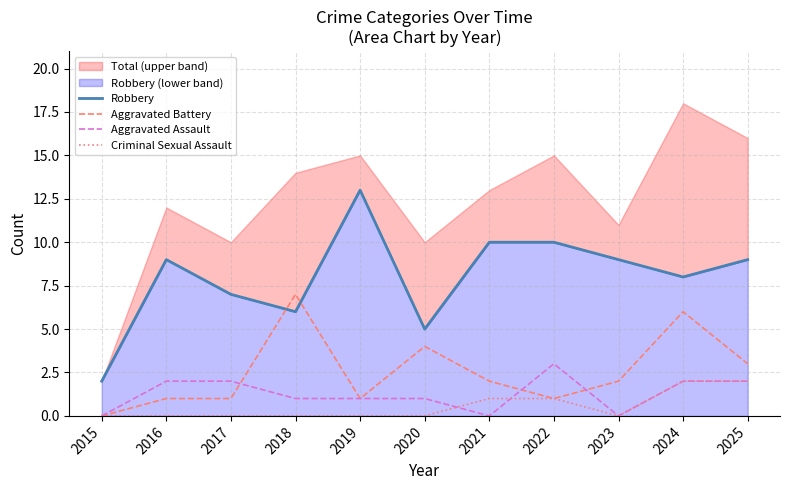

Which series has the largest total across all categories?

Robbery